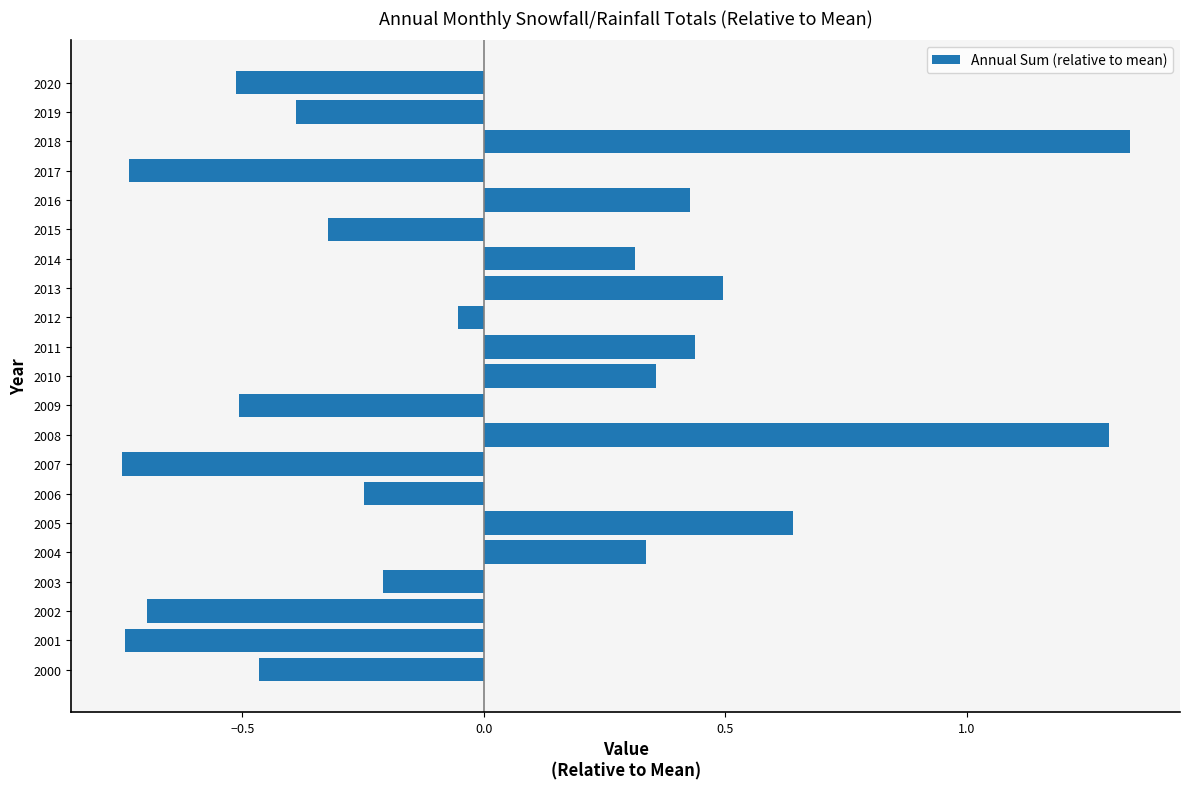

What is the difference between the second highest and minimum values?

2.0